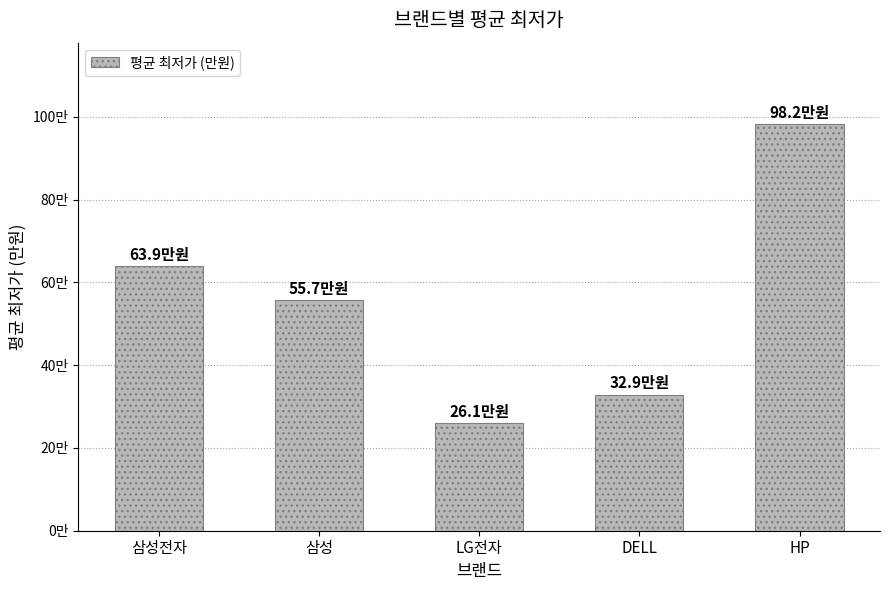

What is the label of the 4th bar from the right?

삼성